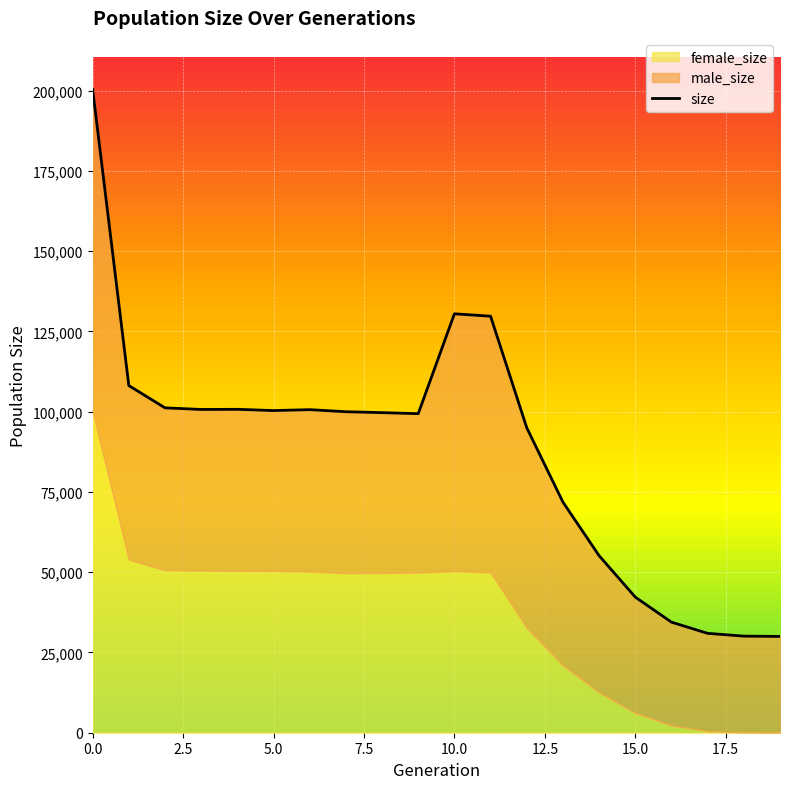

The chart shows a value of 101204 at 5.0. True or false?

True